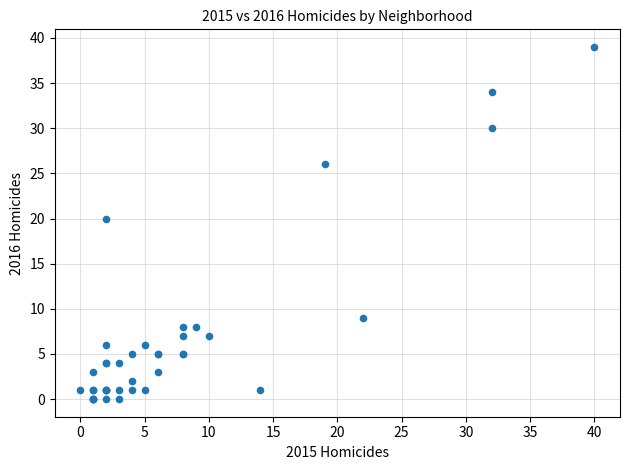

What Y value in the scatter plot is closest to 19?

20